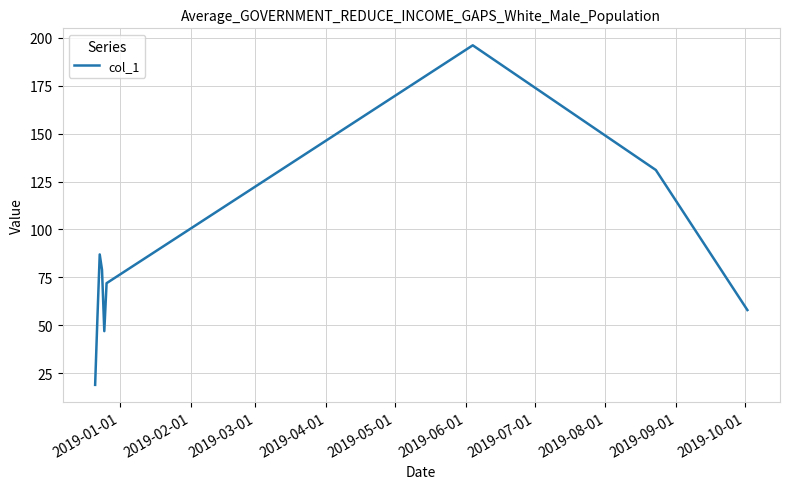

What is the difference between the maximum and minimum values?

177